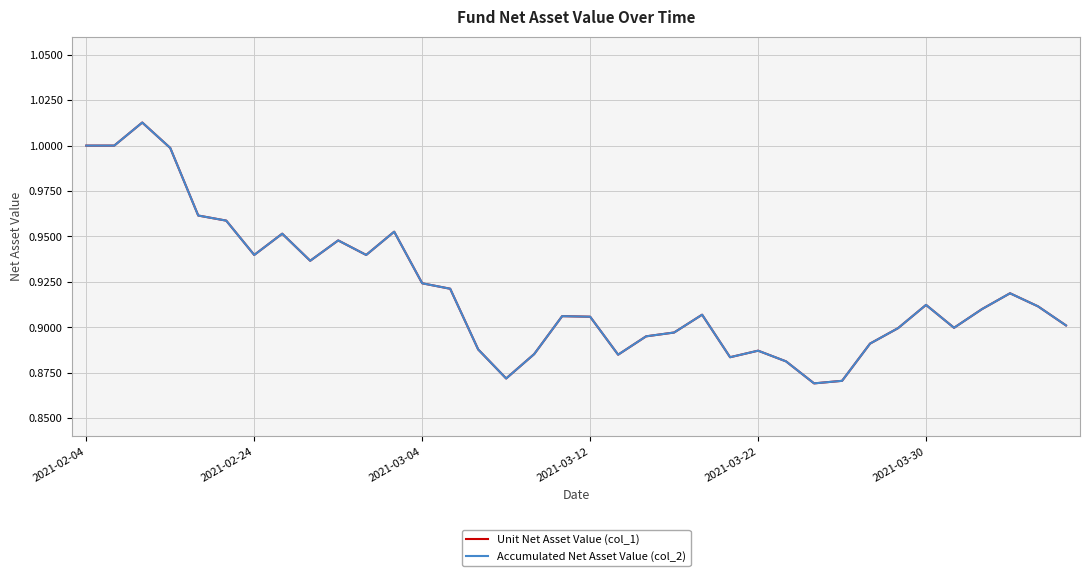

True or false: Unit Net Asset Value (col_1) and Accumulated Net Asset Value (col_2) intersect in this chart.

False